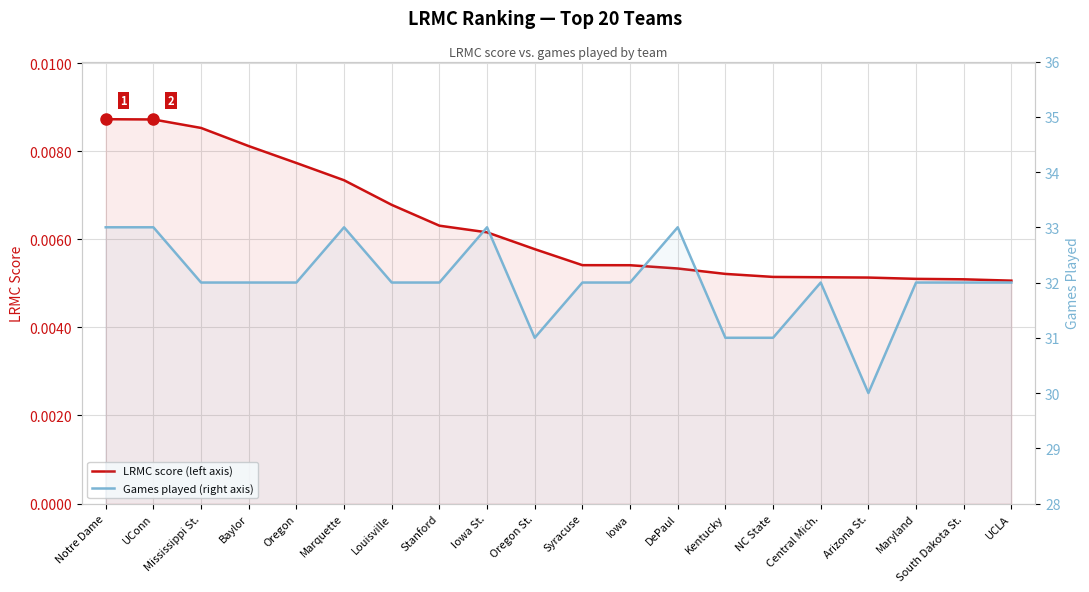

Which series changed the most between South Dakota St. and UCLA?

LRMC score (left axis)